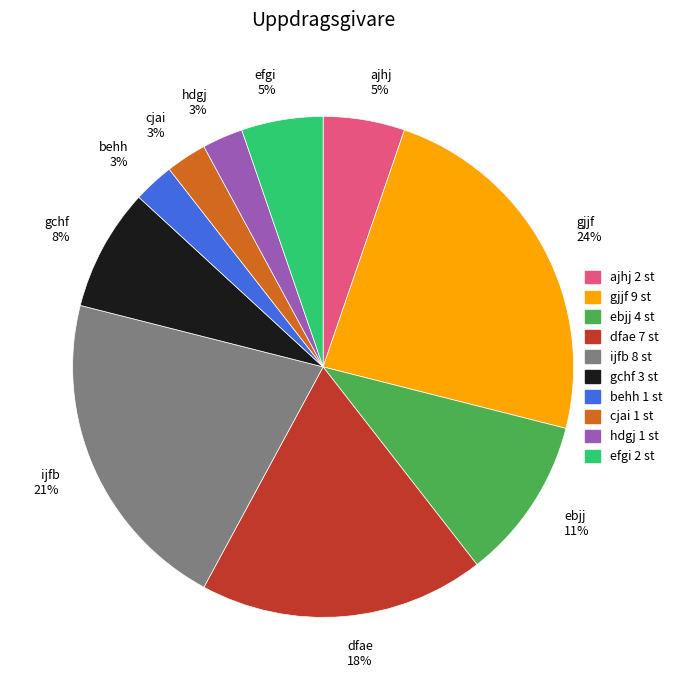

True or false: behh accounts for 3% of the total.

True